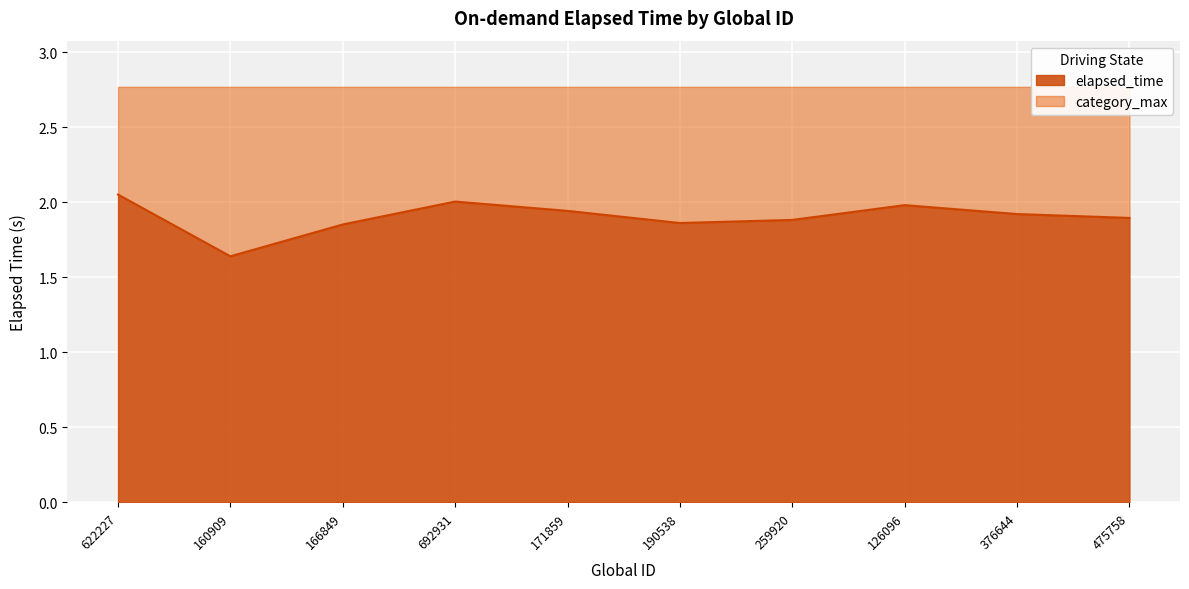

List the labels in order of value, largest first.

622227, 692931, 126096, 171859, 376644, 475758, 259920, 190538, 166849, 160909